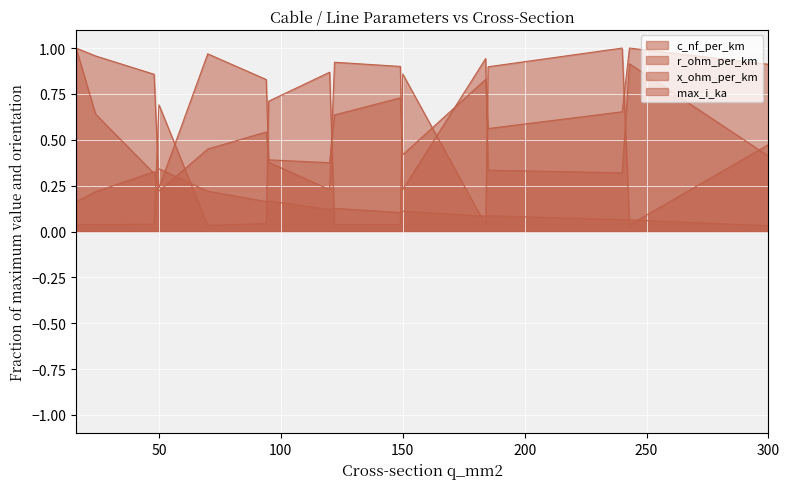

At which category does x_ohm_per_km reach its first local valley?

50